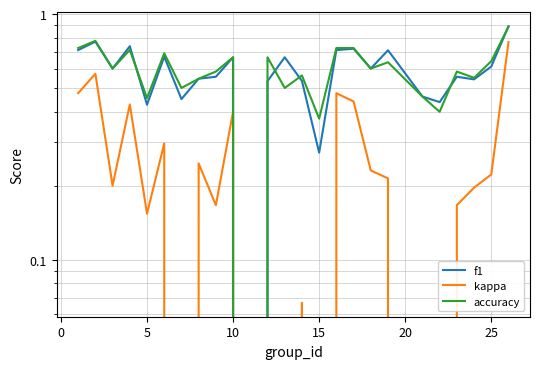

True or false: kappa and f1 cross at least once.

False